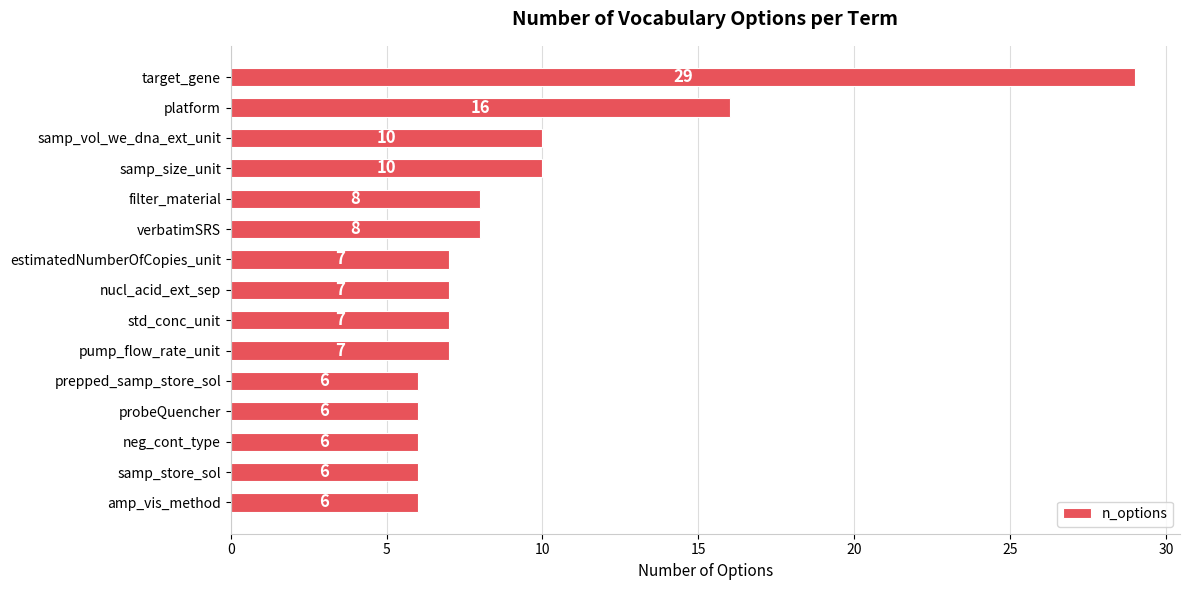

What is the change in value from samp_vol_we_dna_ext_unit to probeQuencher?

-4